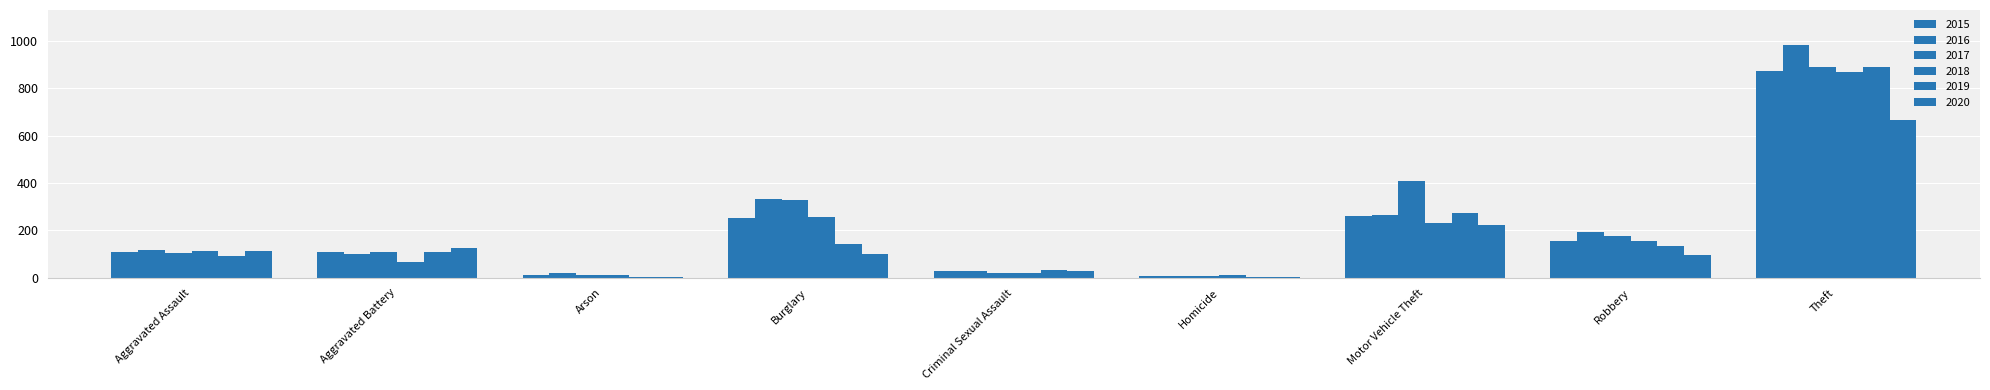

Count the number of categories in the chart.

9